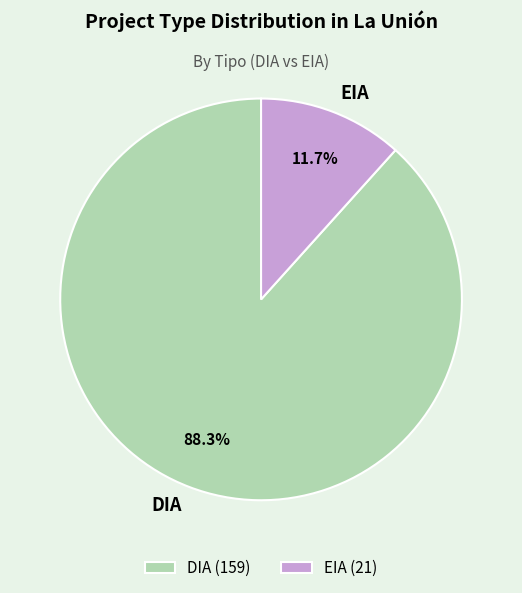

Which slice is the largest?

DIA